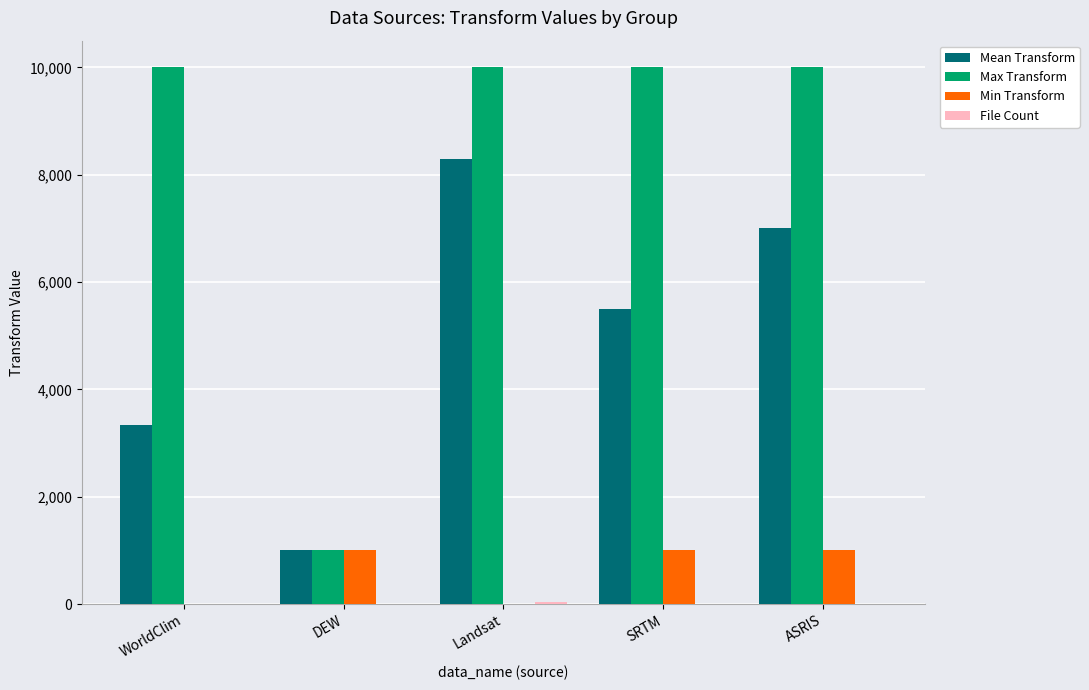

Is the value of Max Transform at Landsat greater than the value of Min Transform at WorldClim?

Yes